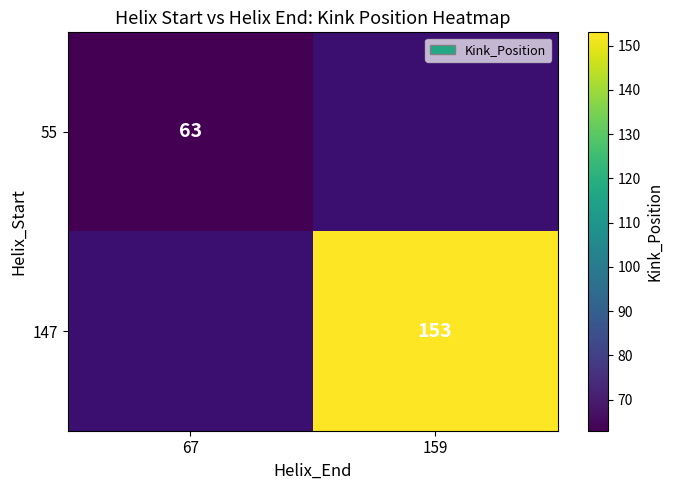

Is the value of 147 at 159 greater than the value of 55 at 67?

Yes